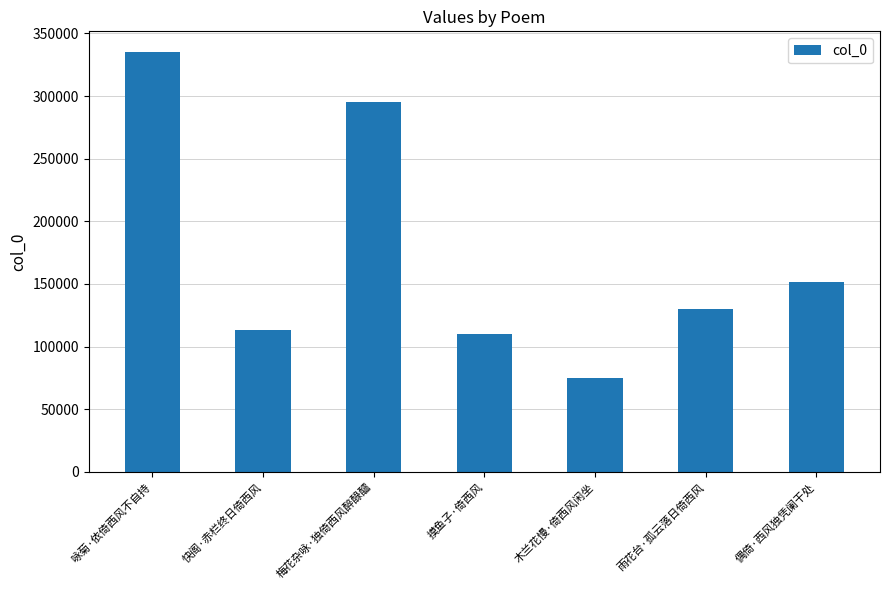

What is the sum of all values?

1209654